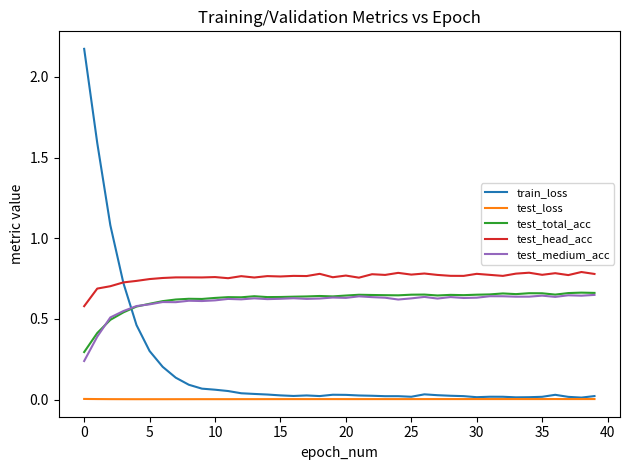

True or false: test_loss and test_medium_acc intersect in this chart.

False